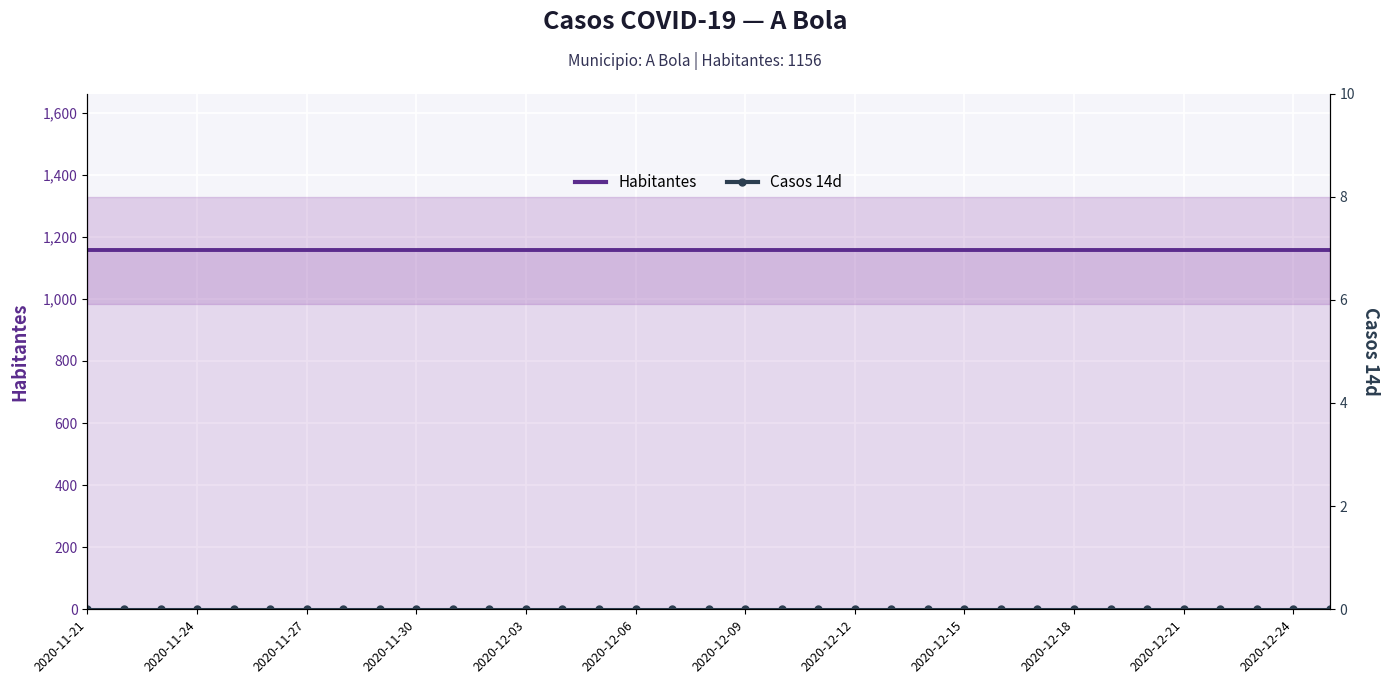

At which category is the sum across all series the highest?

2020-11-21